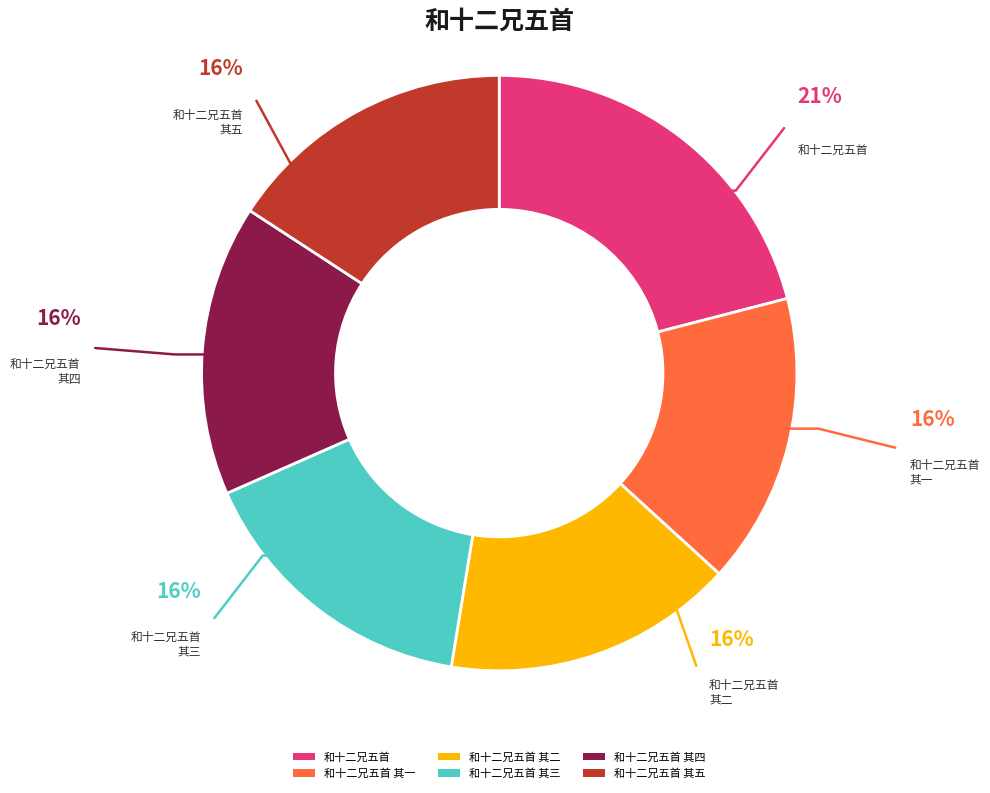

To the nearest percent, what is the difference between the largest and smallest slice percentages?

5%